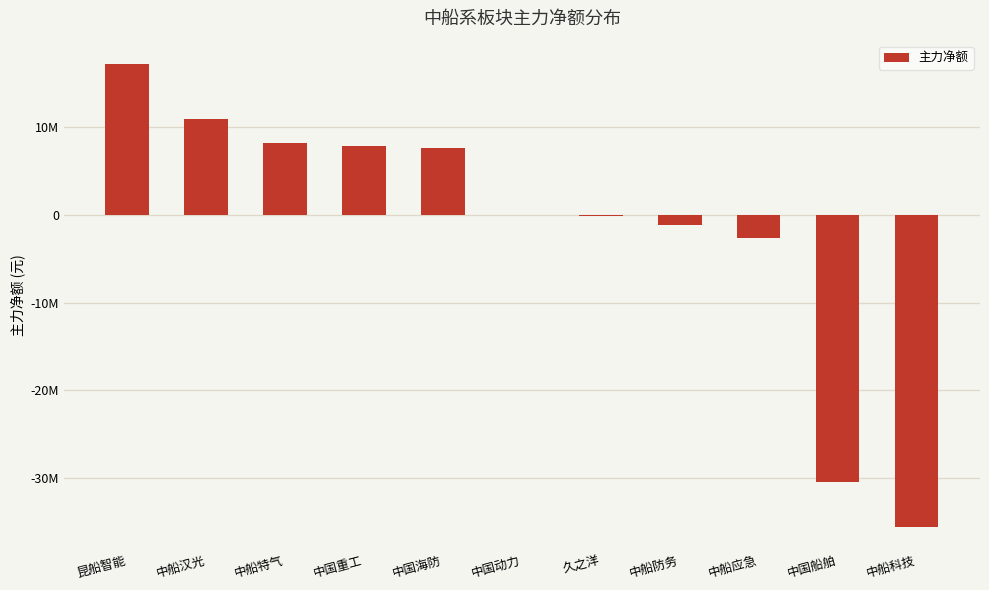

The chart shows a value of -176491 at 久之洋. True or false?

True